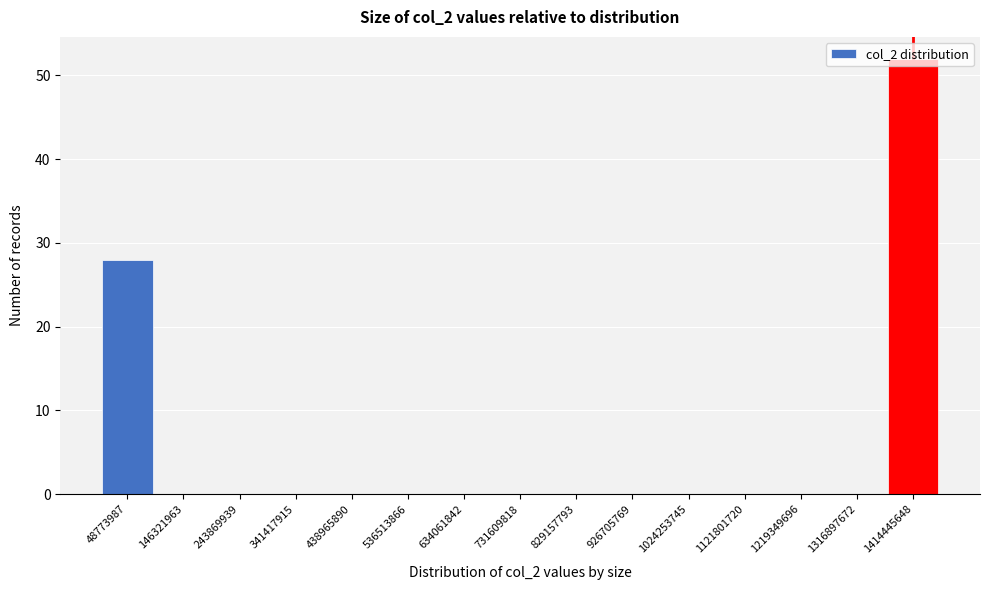

What is the sum of all values?

80